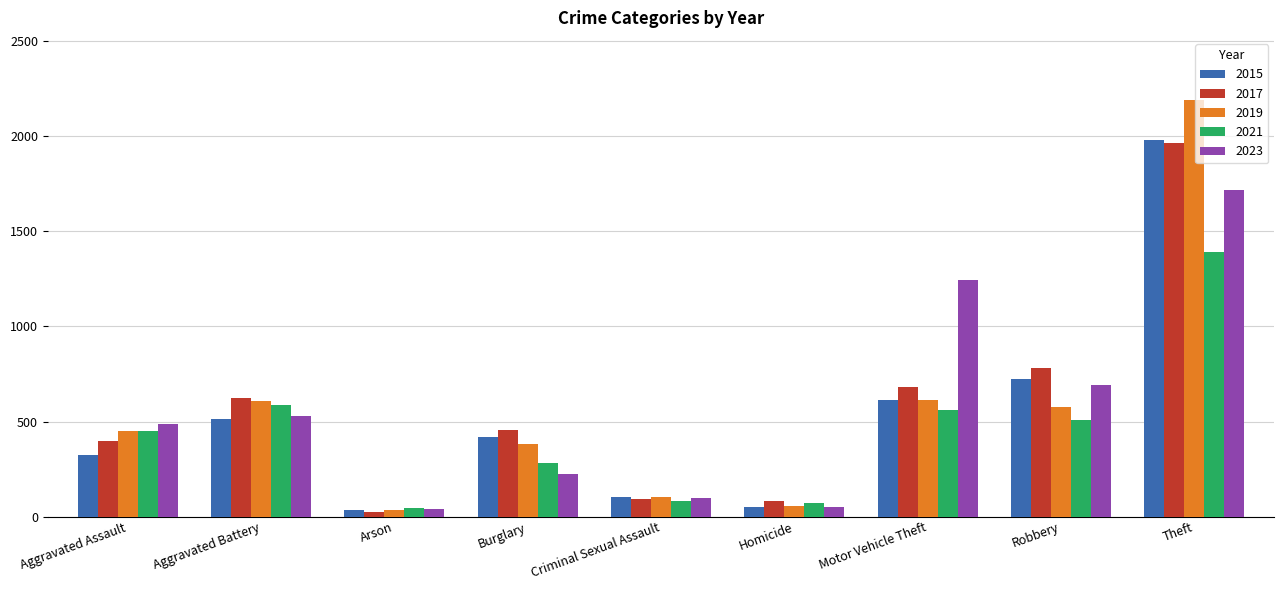

What is the sum of the 2023 values at Motor Vehicle Theft and Robbery?

1935